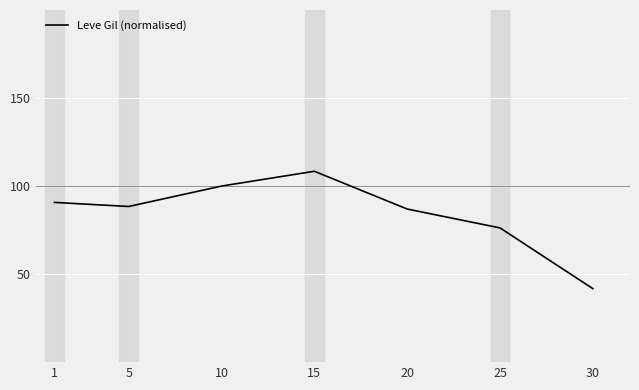

Does the chart have visible grid lines?

Yes